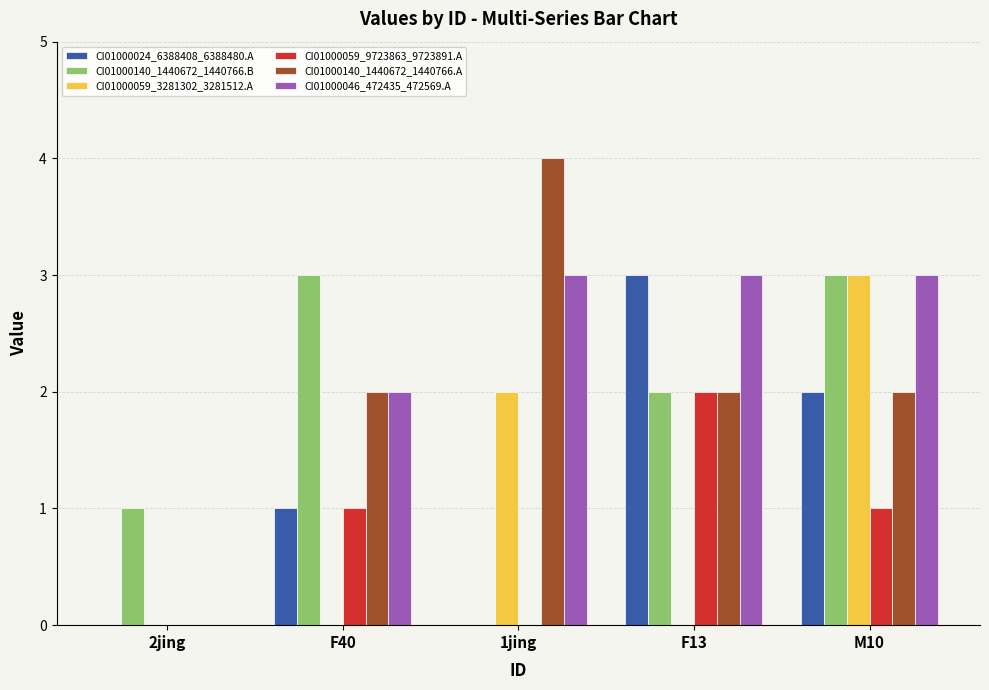

Count the number of categories in the chart.

5